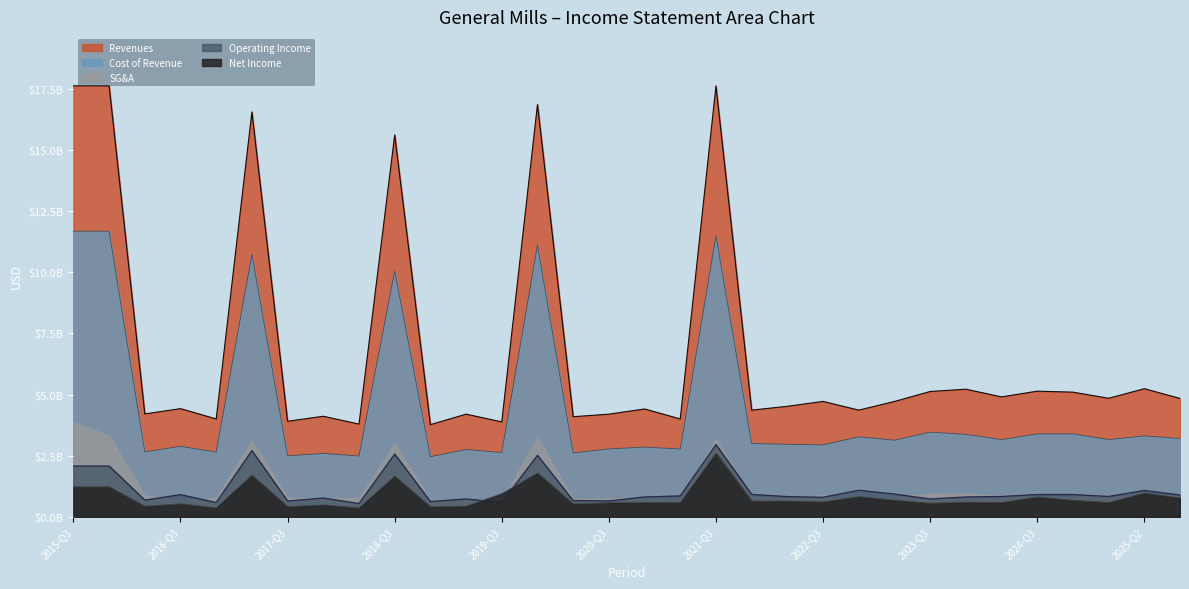

What is the difference between the second highest and second lowest values in the Operating Income series?

2121100000